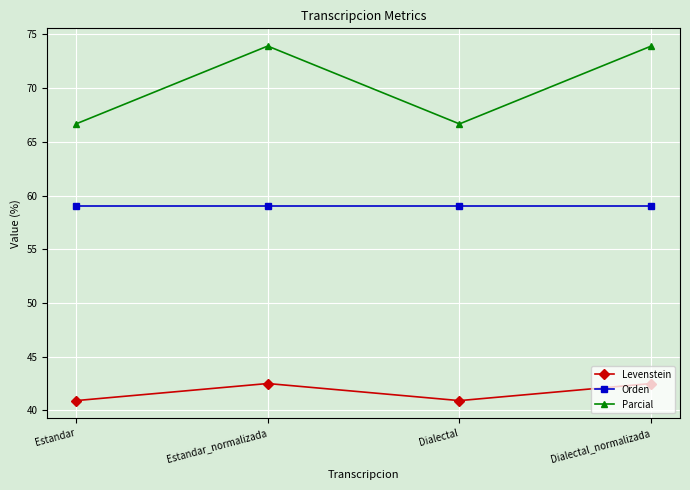

How many categories are shown in the chart?

4